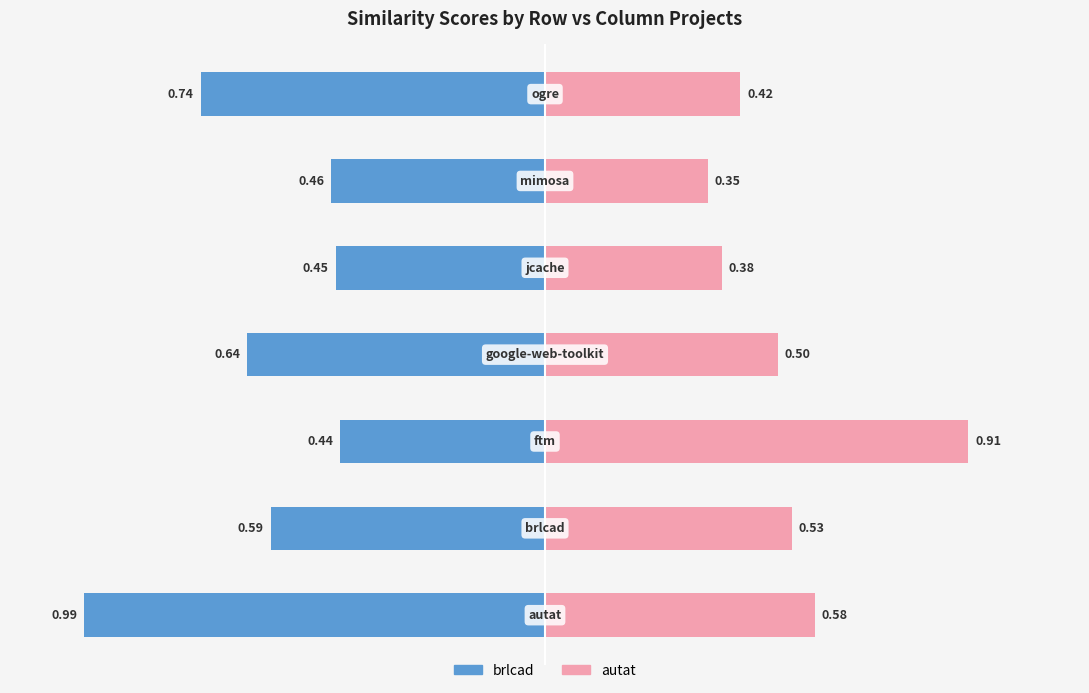

Reading left to right, list all the values displayed in this chart.

brlcad.csv: -1.0	-0.6	-0.4	-0.6	-0.5	-0.5	-0.7
autat.csv: 0.6	0.5	0.9	0.5	0.4	0.3	0.4